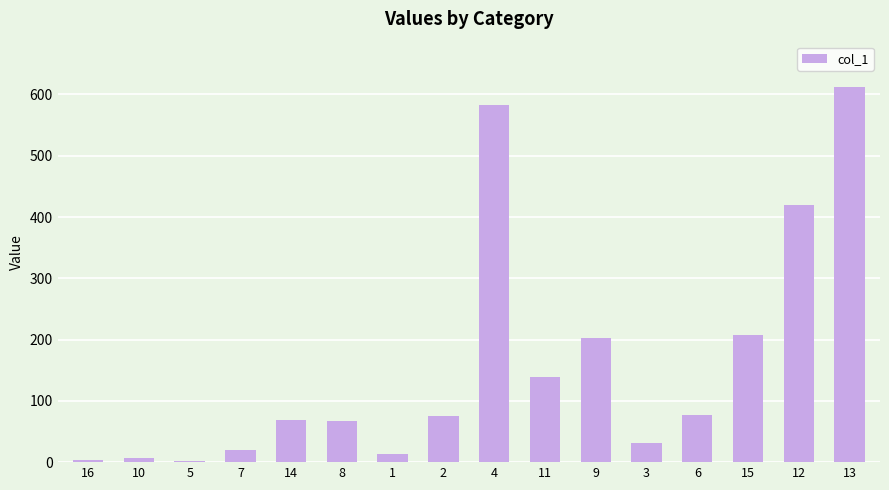

What is the ratio of the value at 8 to the value at 1?

5.1